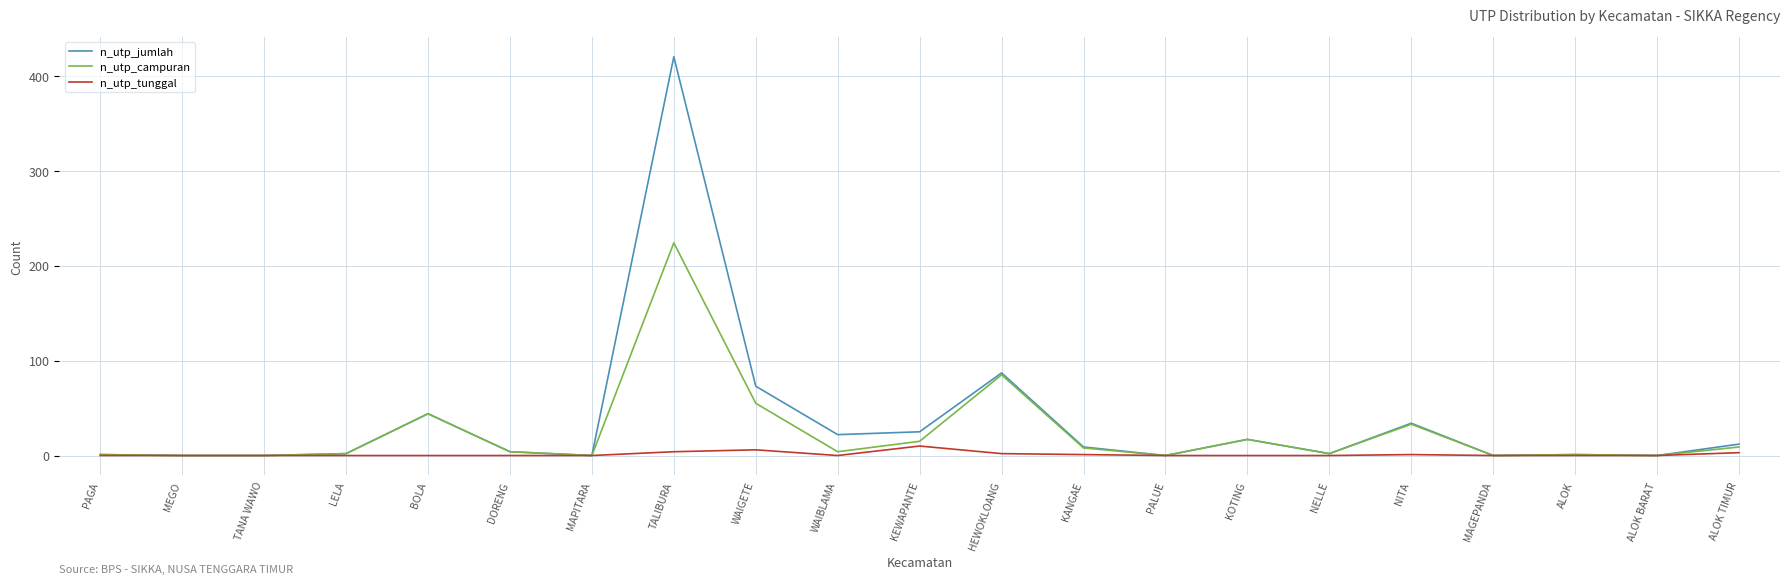

What value does the n_utp_jumlah series have at KOTING, to the nearest 10?

20